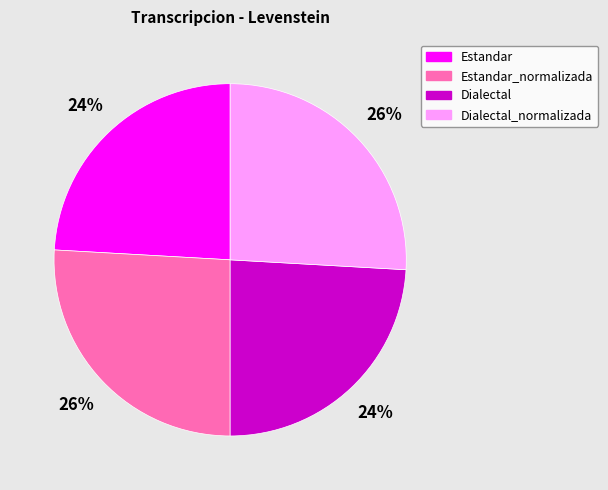

To the nearest percent, what percentage of the pie is Estandar_normalizada?

26%